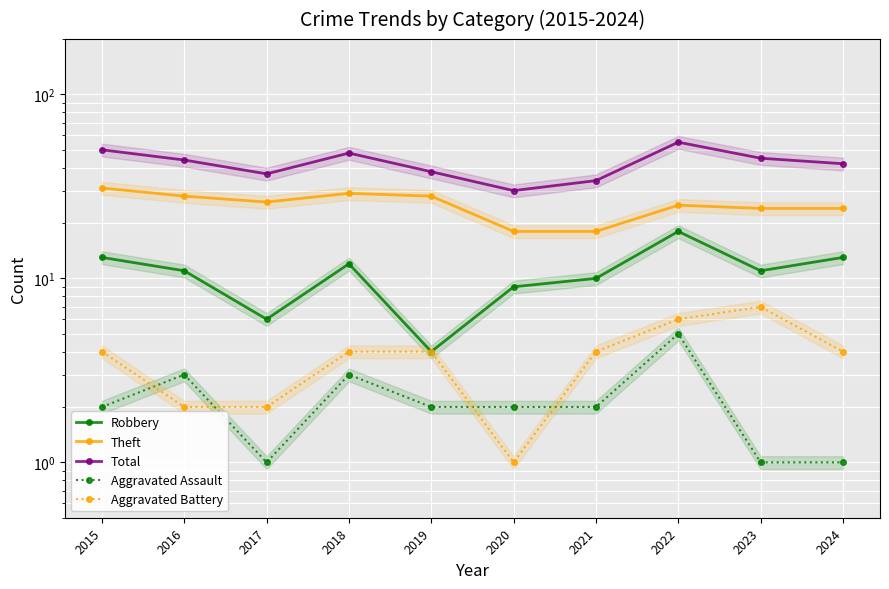

How many categories are shown in the chart?

10